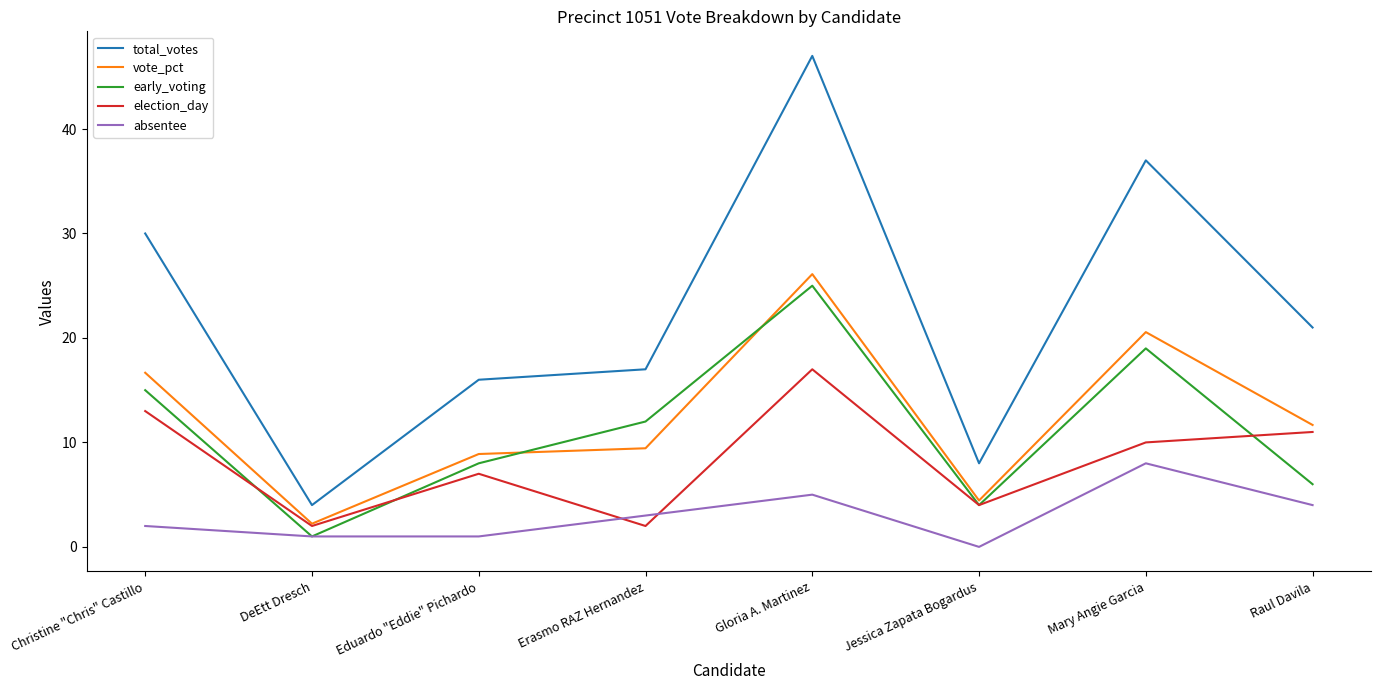

True or false: total_votes and election_day intersect in this chart.

False